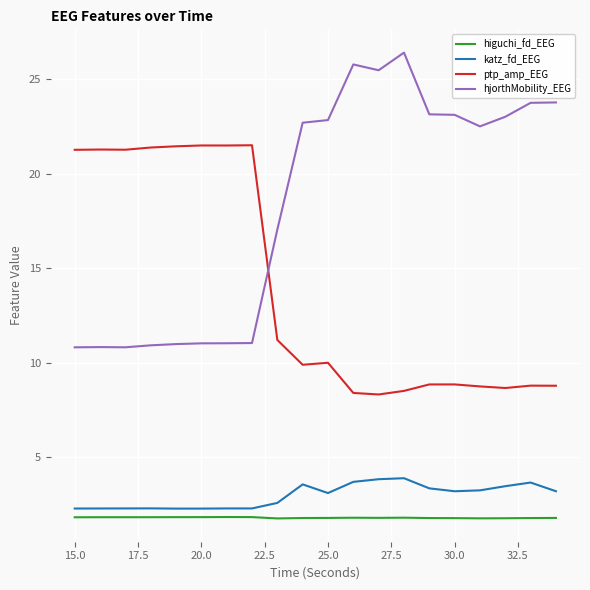

Which series has the largest total across all categories?

hjorthMobility_EEG